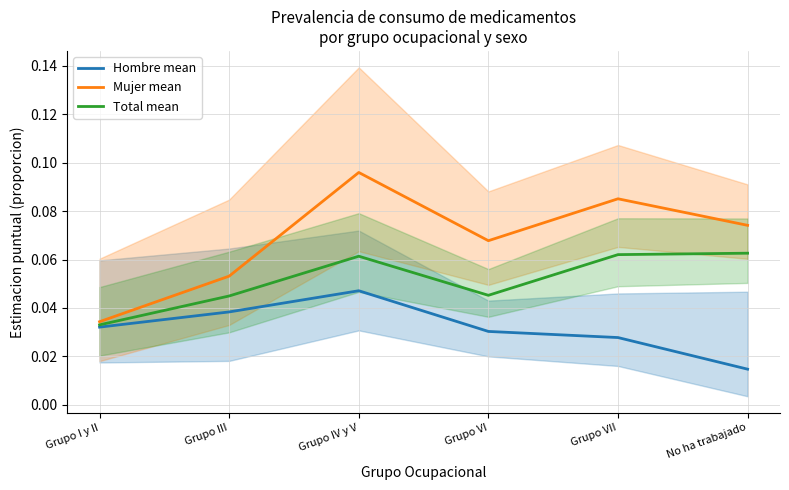

The Mujer mean series shows 0.2 at Grupo IV y V. True or false?

False